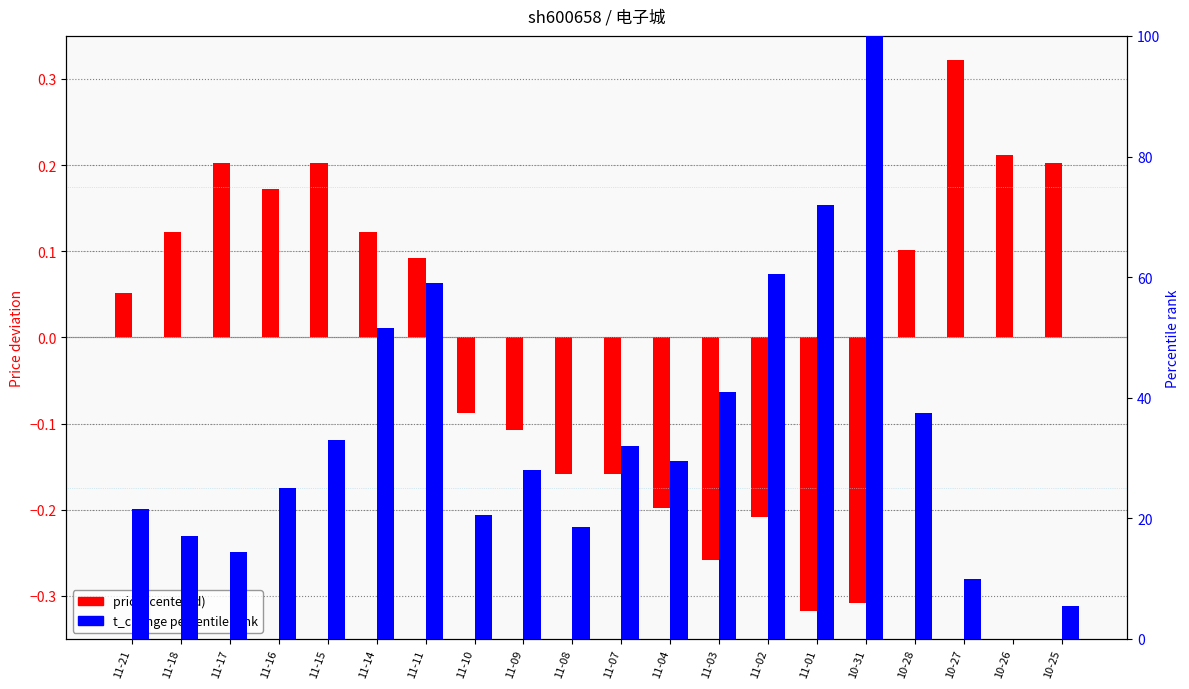

Reading left to right, transcribe all the data shown in this chart.

price (centered): 0.1	0.1	0.2	0.2	0.2	0.1	0.1	-0.1	-0.1	-0.2	-0.2	-0.2	-0.3	-0.2	-0.3	-0.3	0.1	0.3	0.2	0.2
t_change (percentile): 21.5	17.0	14.5	25.0	33.0	51.5	59.0	20.5	28.0	18.5	32.0	29.5	41.0	60.5	72.0	100.0	37.5	10.0	0.0	5.5